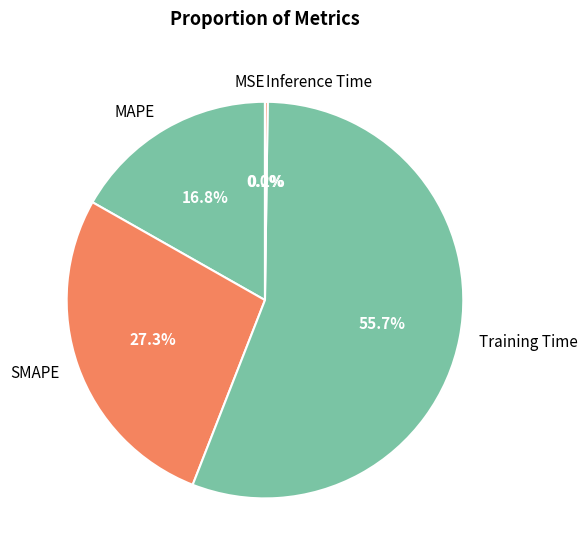

Which slice is the largest?

Training Time